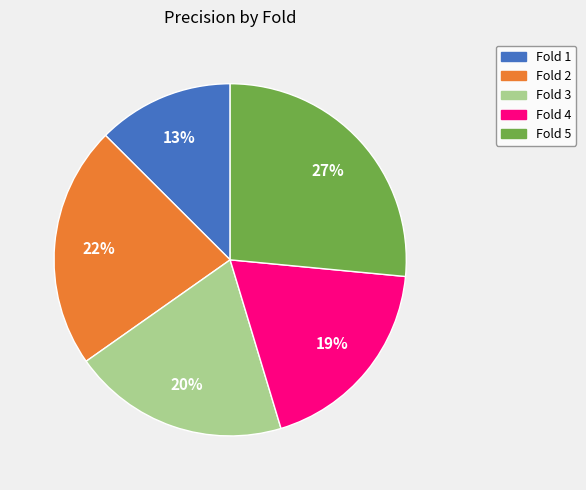

What is the largest slice in the pie chart?

Fold 5